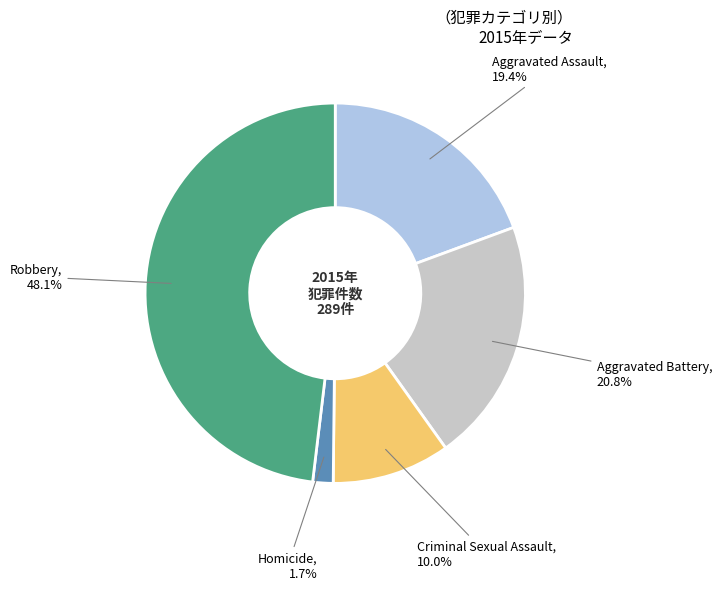

Is the sum of Homicide and Aggravated Assault greater than half?

No